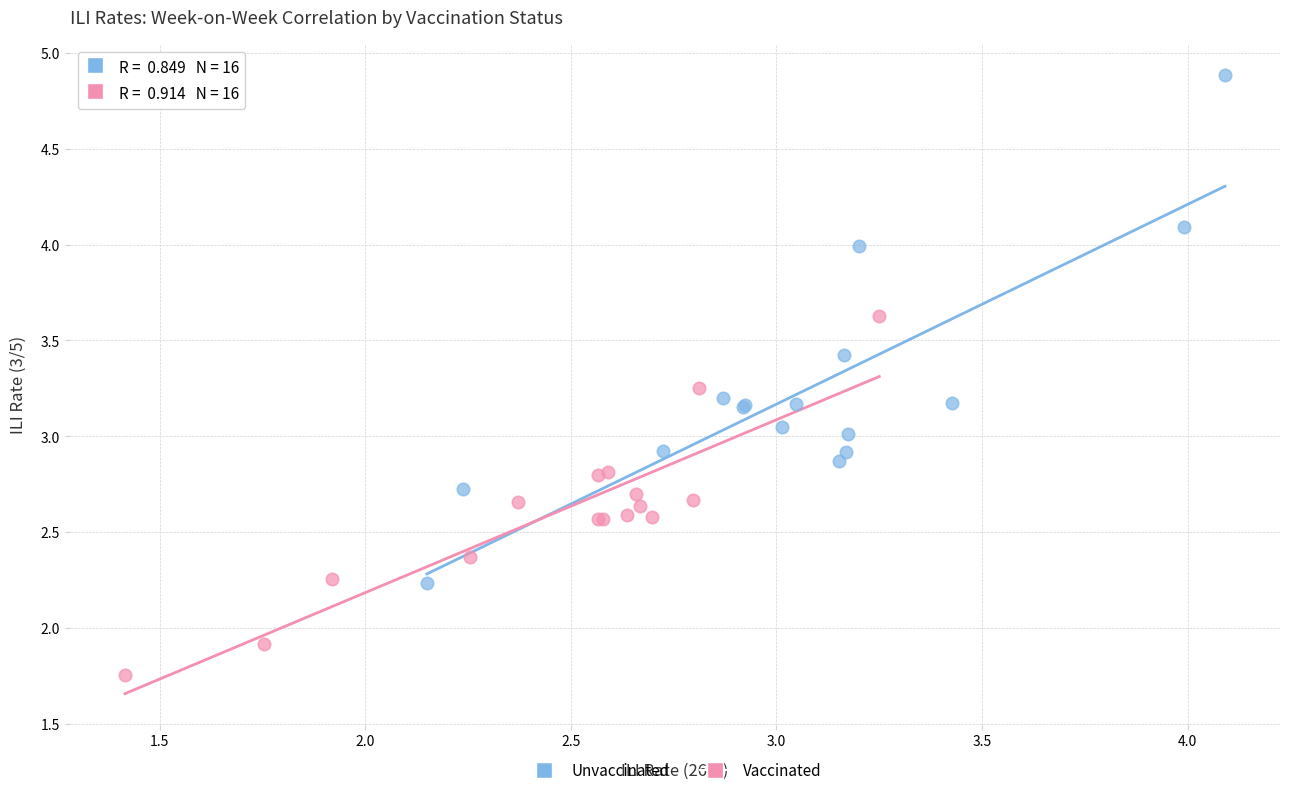

Which series contains the lowest Y value?

Vaccinated